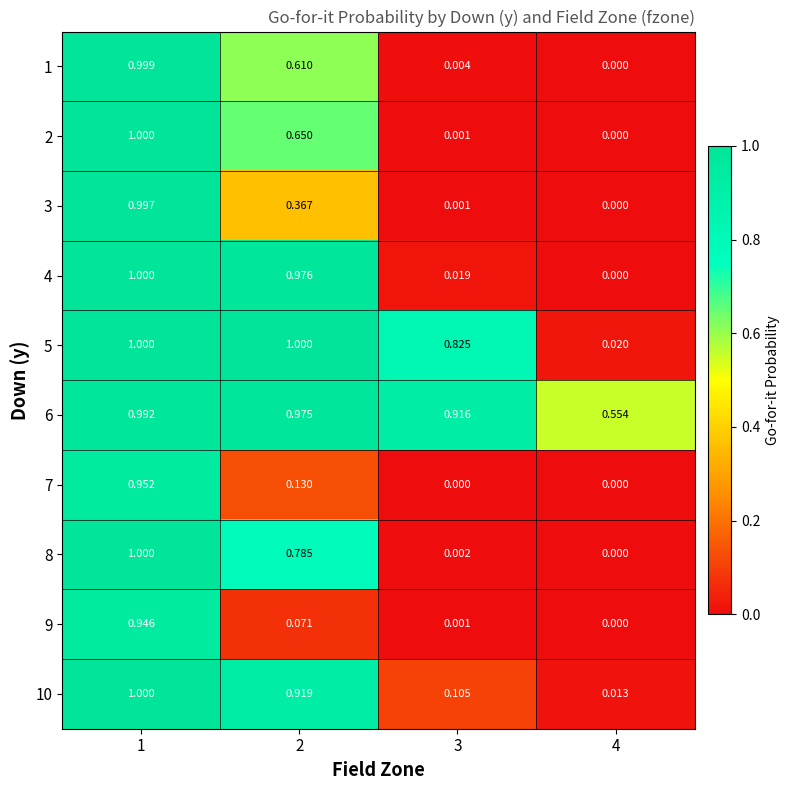

At how many categories does at least one series exceed 0?

4